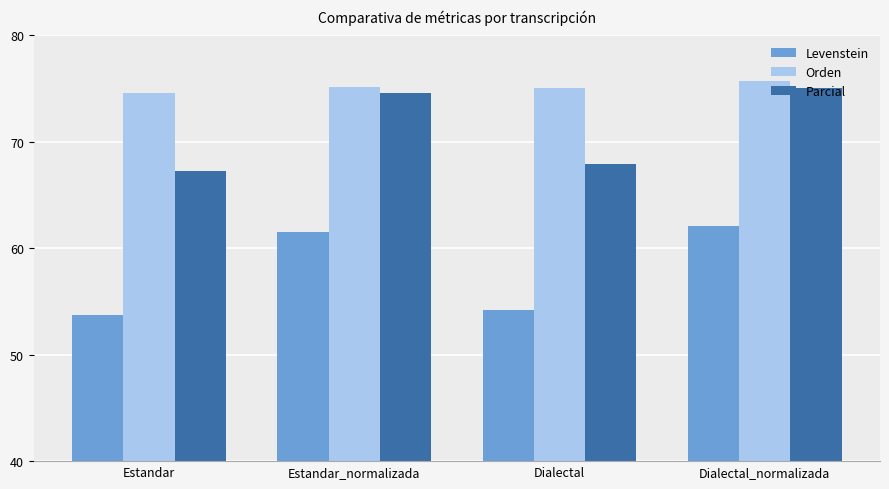

How many data points does each series have?

4